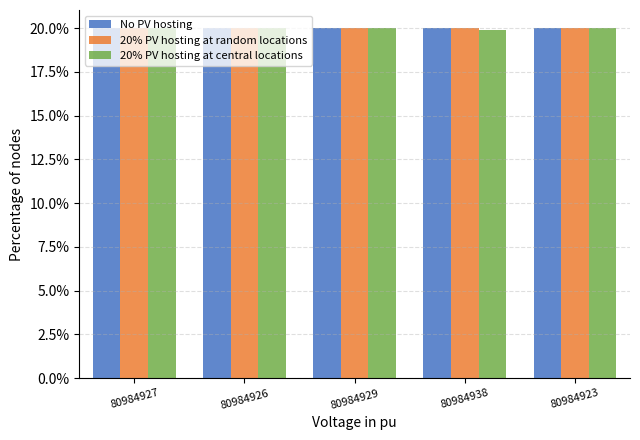

What is the label of the 3rd bar from the right?

80984929